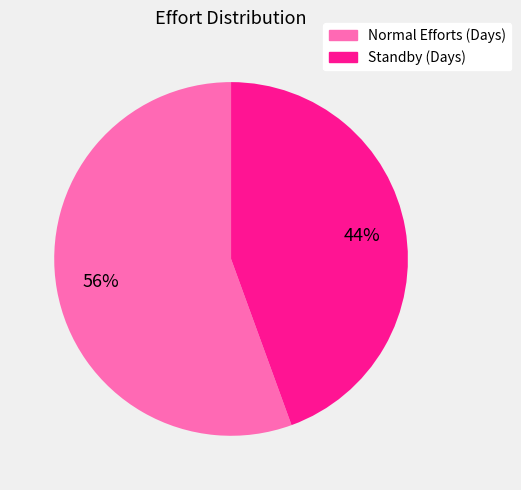

To the nearest percent, what portion does Standby (Days) represent?

44%